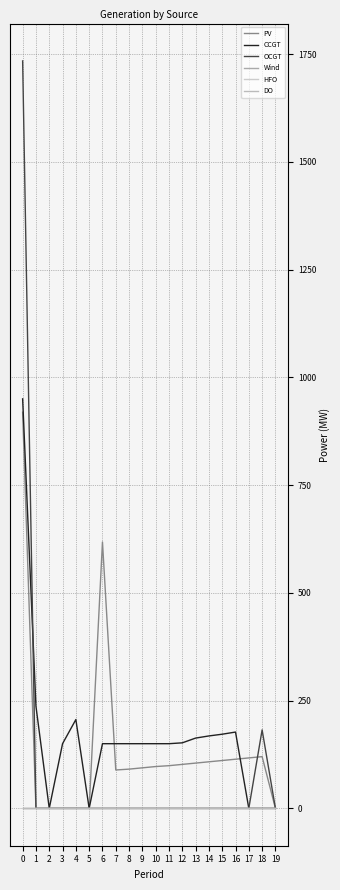

True or false: DO and HFO cross at least once.

False